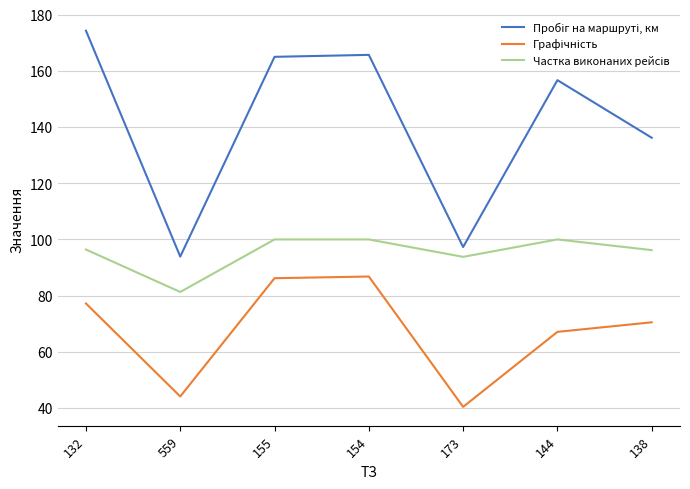

What is the total value across all series at 559?

219.3